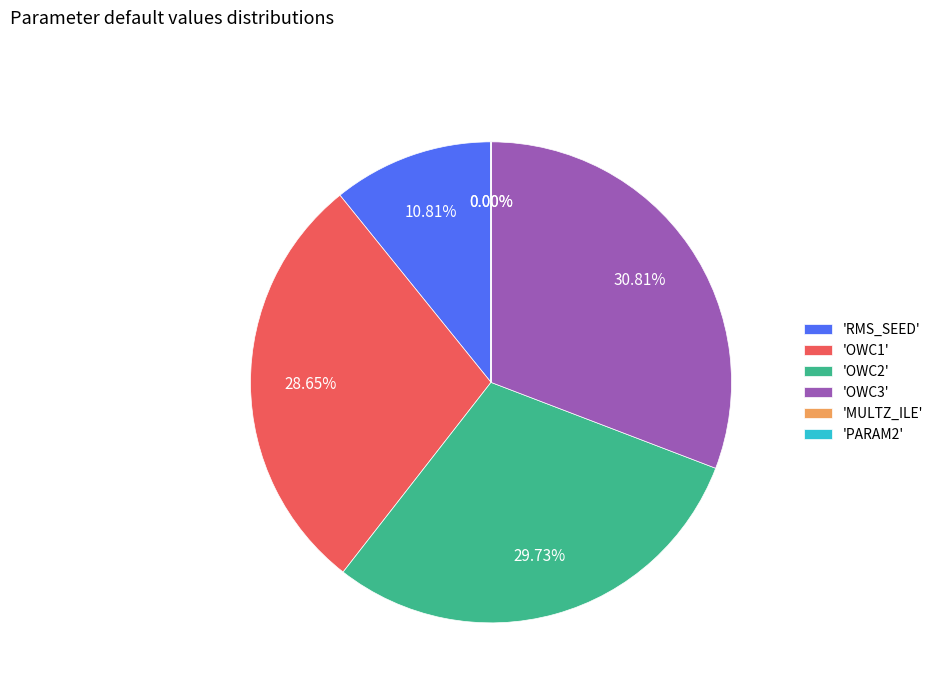

Is the sum of 'OWC2' and 'OWC1' greater than half?

Yes